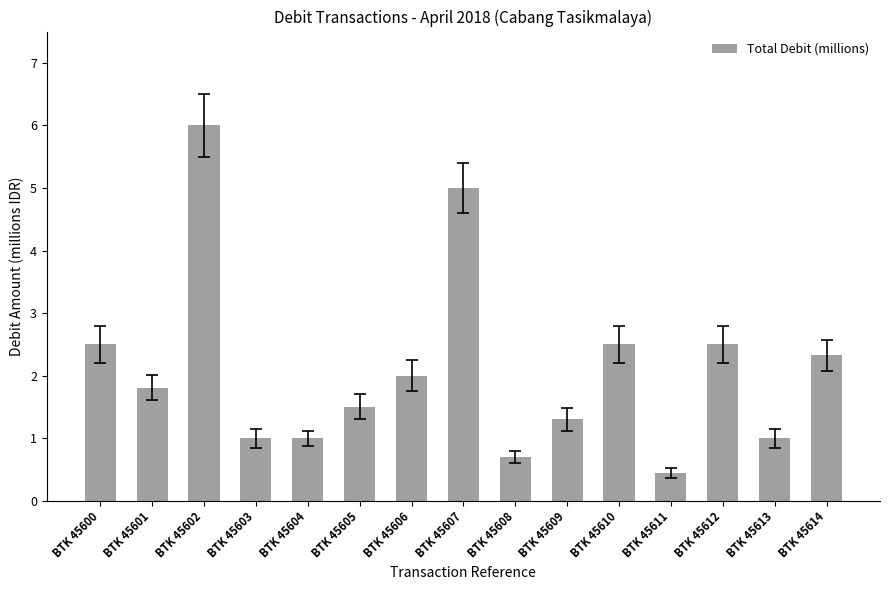

What is the maximum value shown in the chart?

6.0